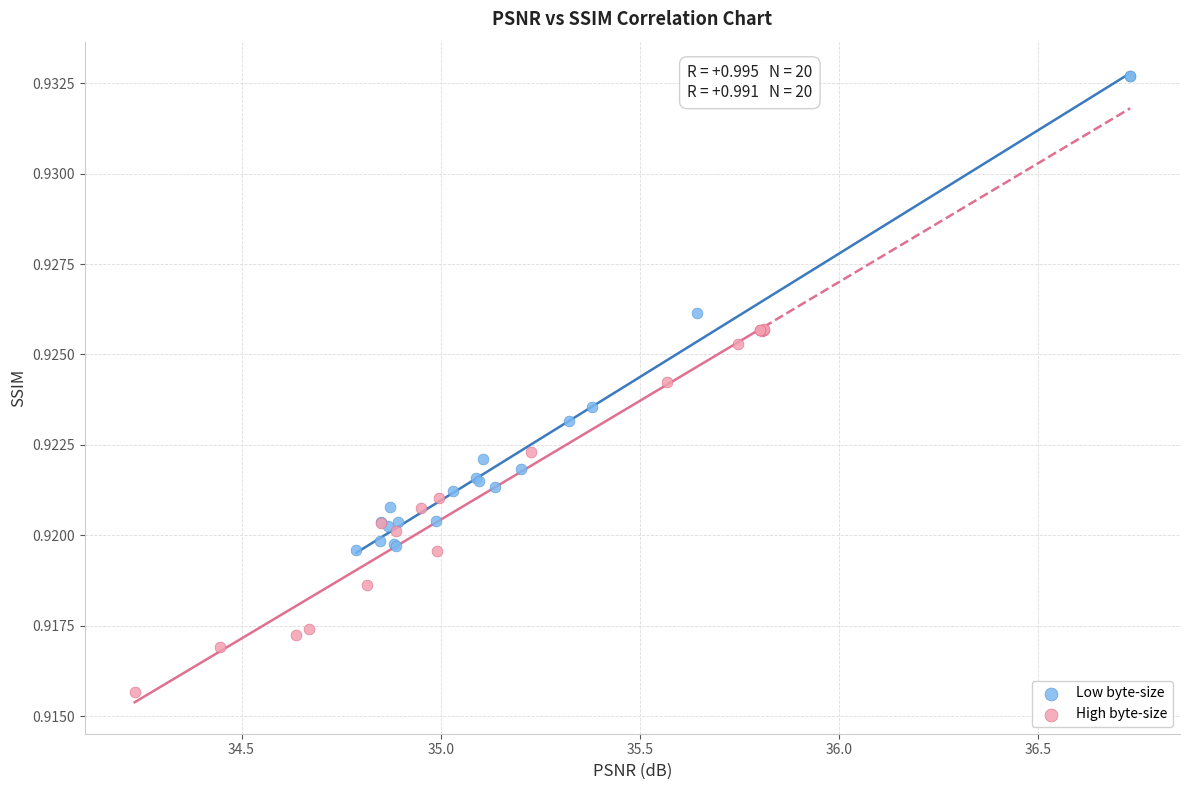

Which series contains the highest Y value?

Low byte-size